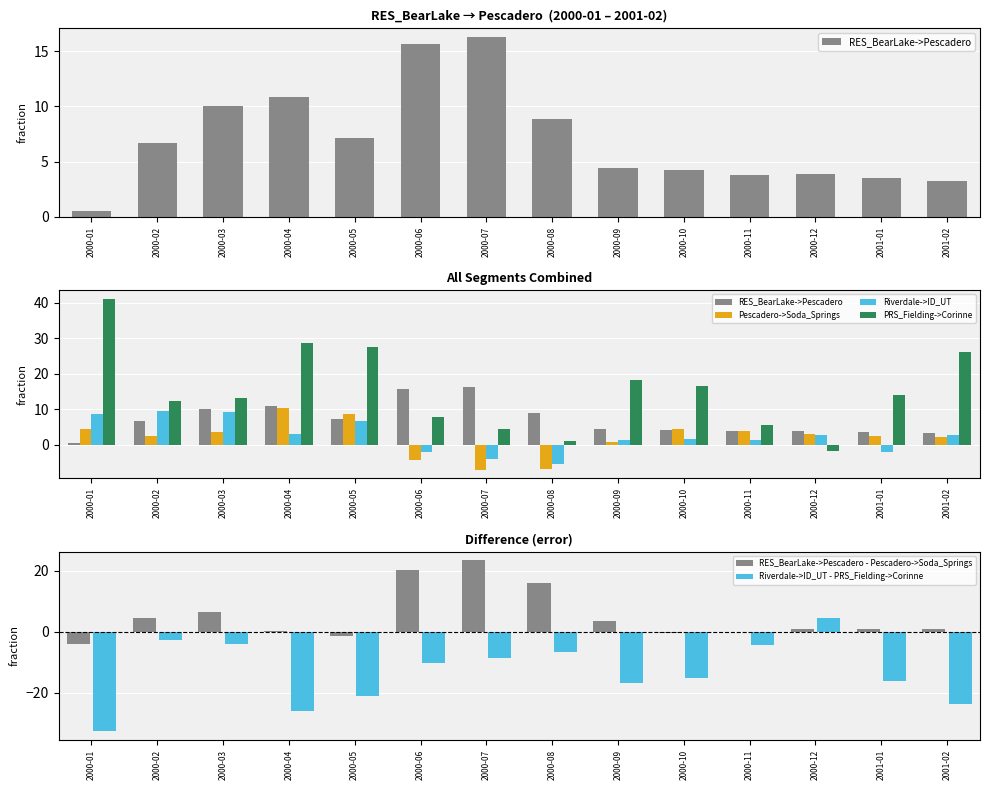

What is the label of the 6th bar from the left?

2000-06